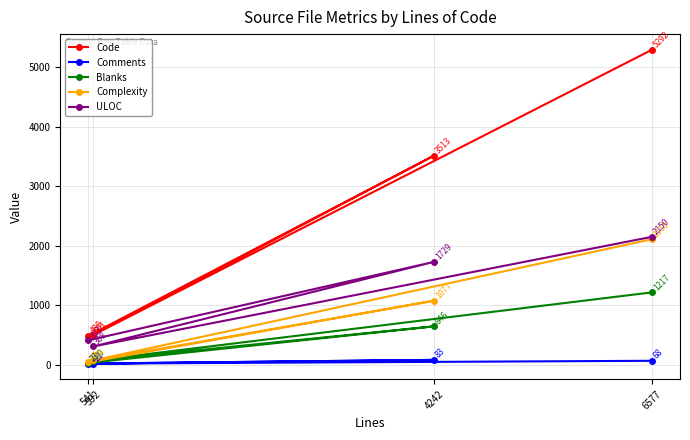

What is the maximum value for Blanks?

1217